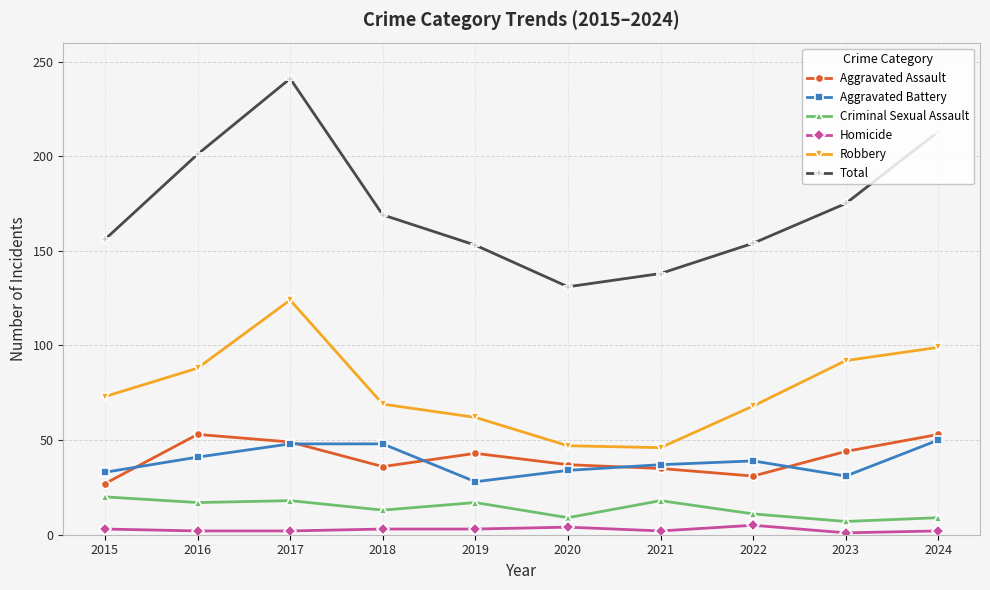

What is the value of the Aggravated Battery point at the 6th from the left?

34